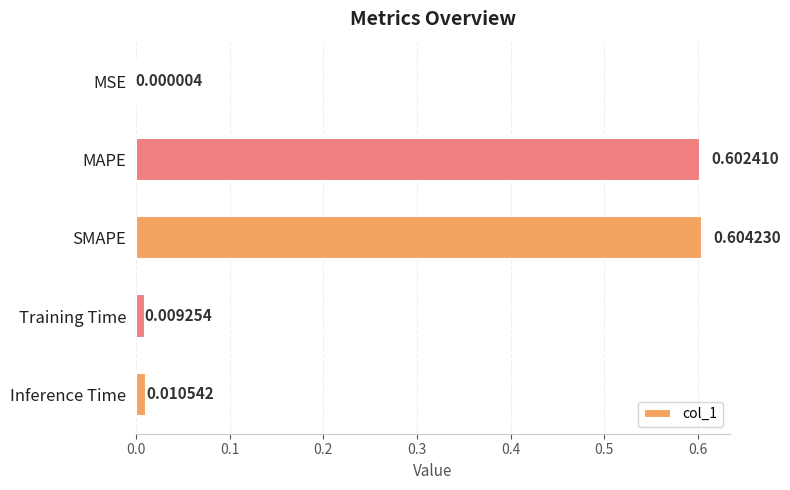

At which label is the value closest to 0?

MSE